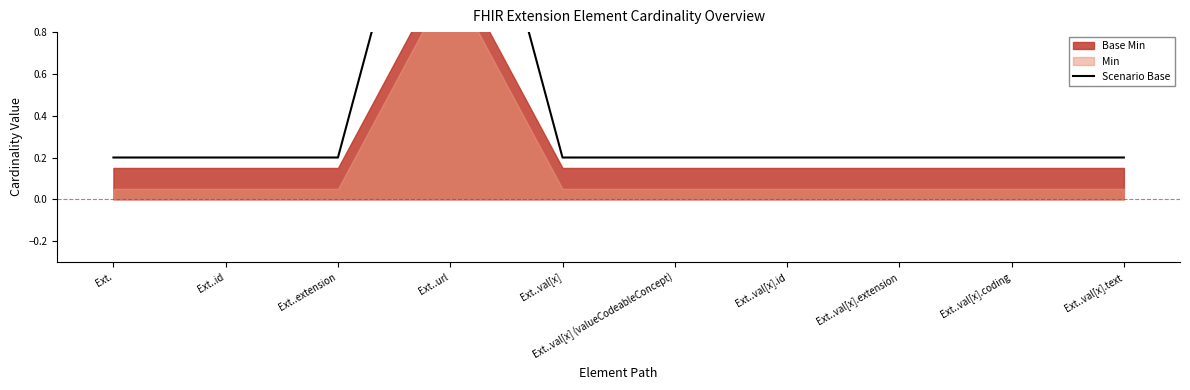

List the labels in order of value, largest first.

Ext..url, Ext., Ext..id, Ext..extension, Ext..val[x], Ext..val[x] (valueCodeableConcept), Ext..val[x].id, Ext..val[x].extension, Ext..val[x].coding, Ext..val[x].text